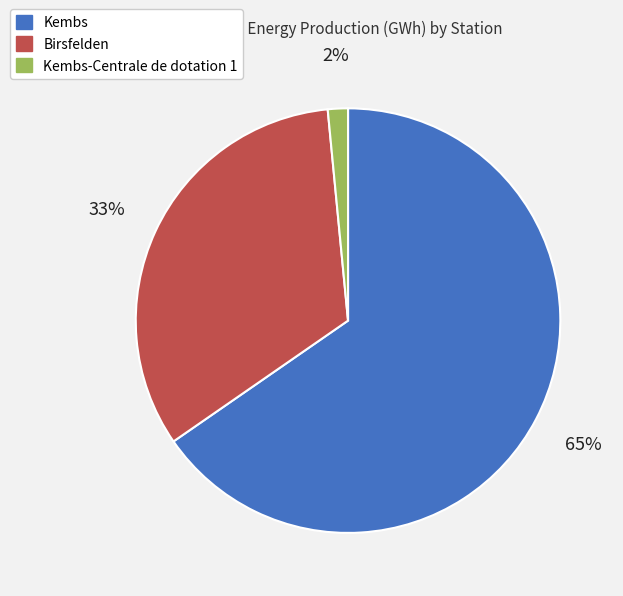

Combined, do Kembs and Birsfelden account for over 50%?

Yes